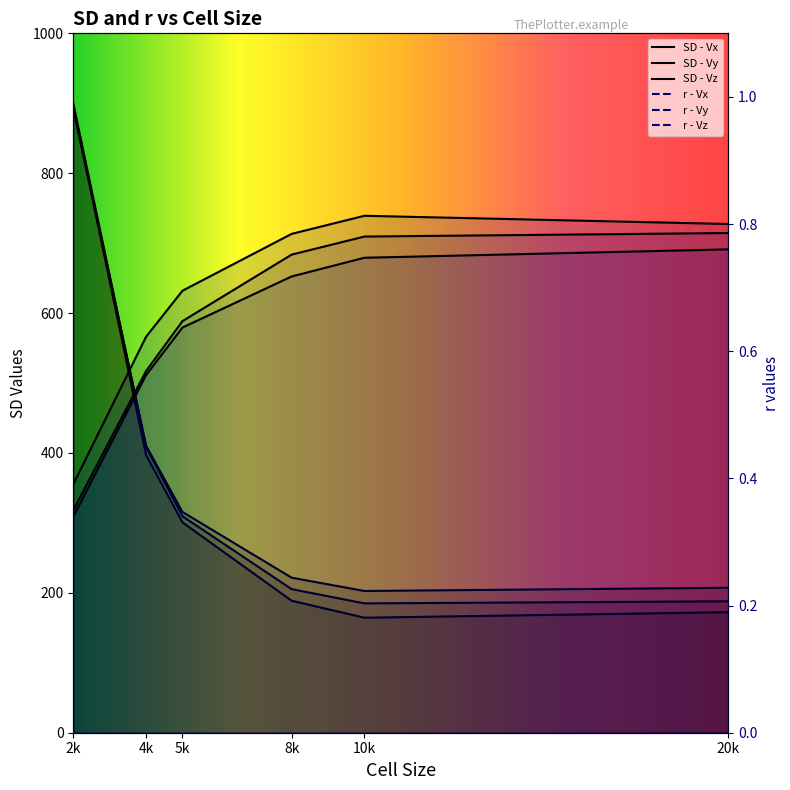

What are all the series names shown in the legend?

SD - Vx, SD - Vy, SD - Vz, r - Vx, r - Vy, r - Vz